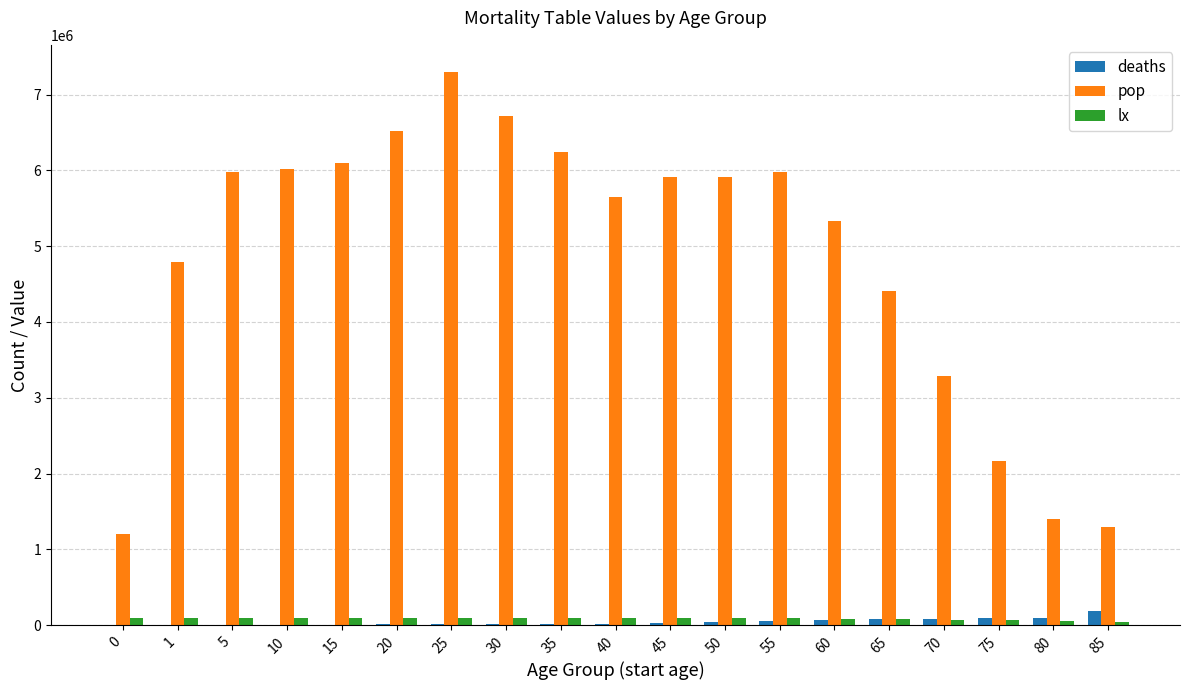

What is the highest value of the deaths series?

184841